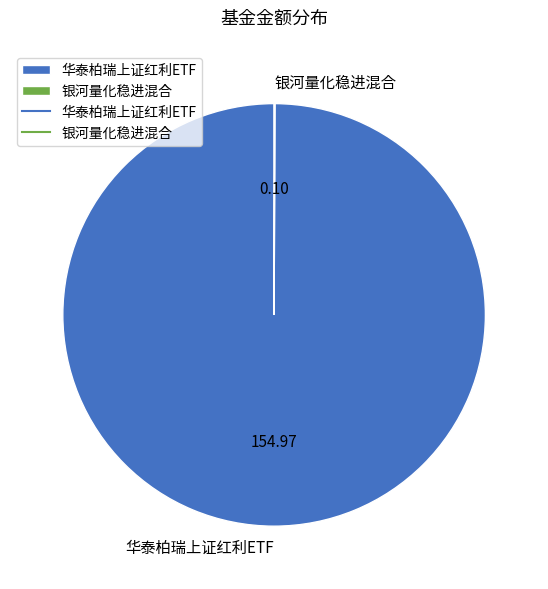

What is the majority slice?

华泰柏瑞上证红利ETF